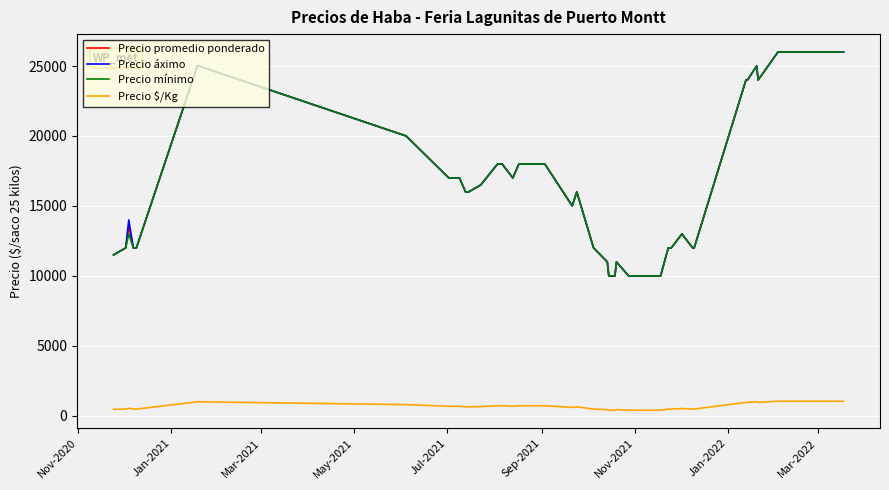

True or false: Precio $/Kg and Precio promedio ponderado intersect in this chart.

False